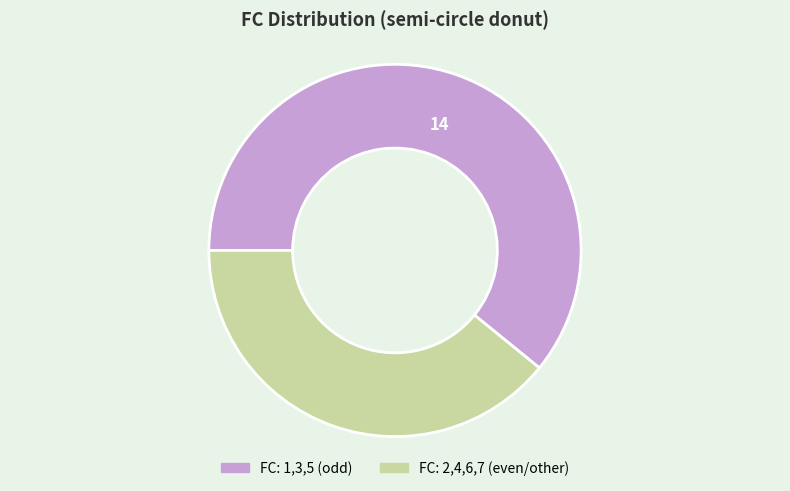

Does any single category account for the majority?

Yes